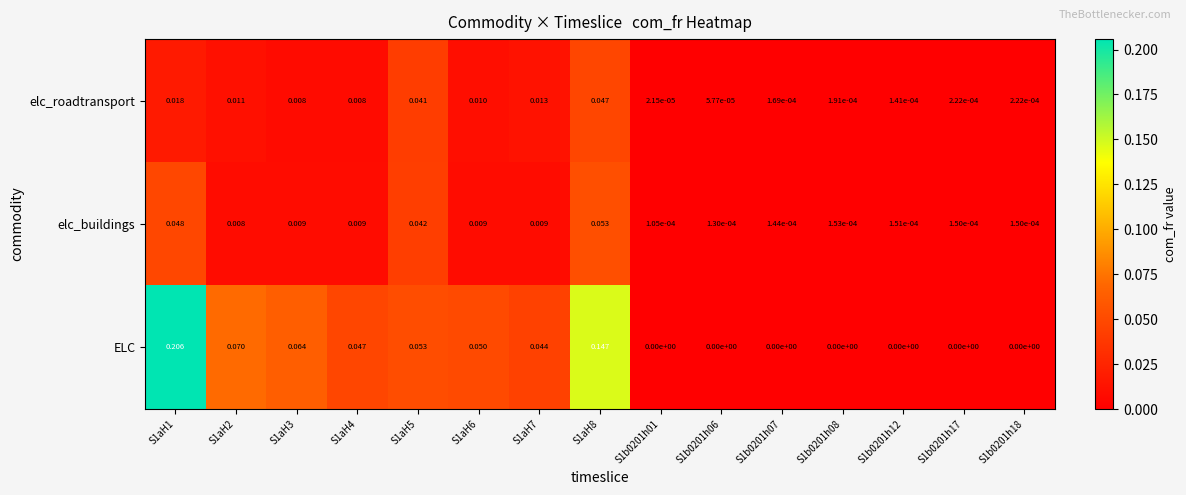

Rank the series by their maximum value, from lowest to highest.

elc_roadtransport, elc_buildings, ELC